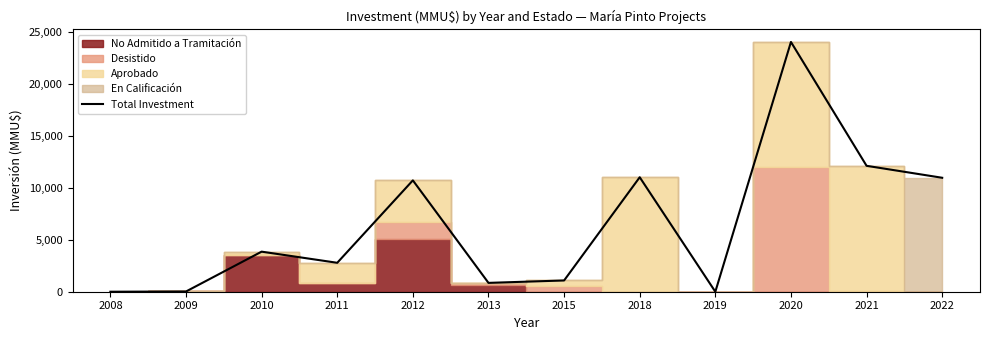

At which label is the value closest to 12000?

2021